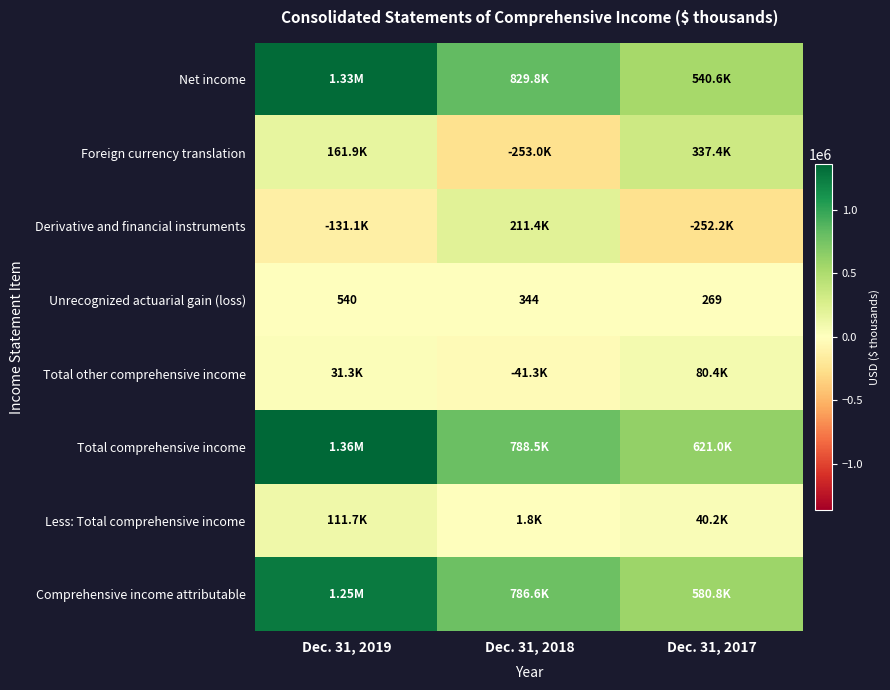

At which category is the sum across all series the highest?

Dec. 31, 2019